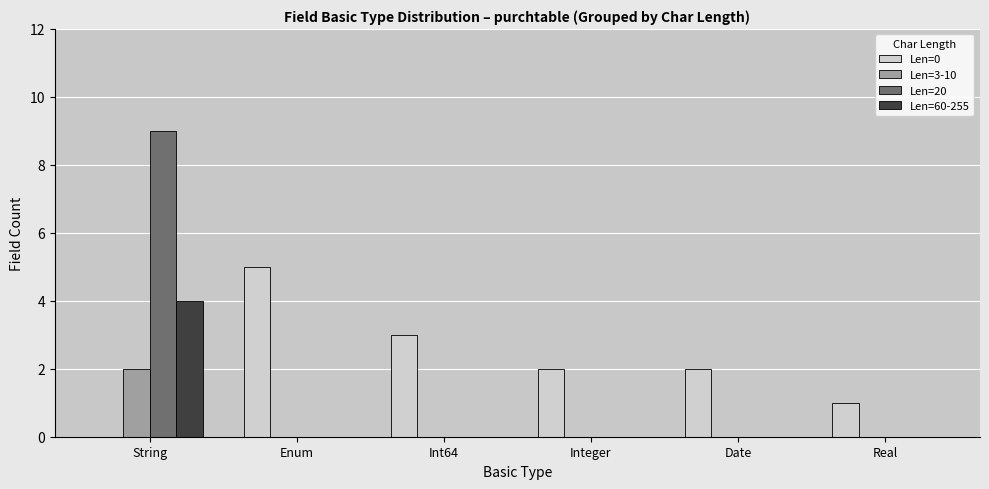

Which series has the widest spread of values?

Len=20